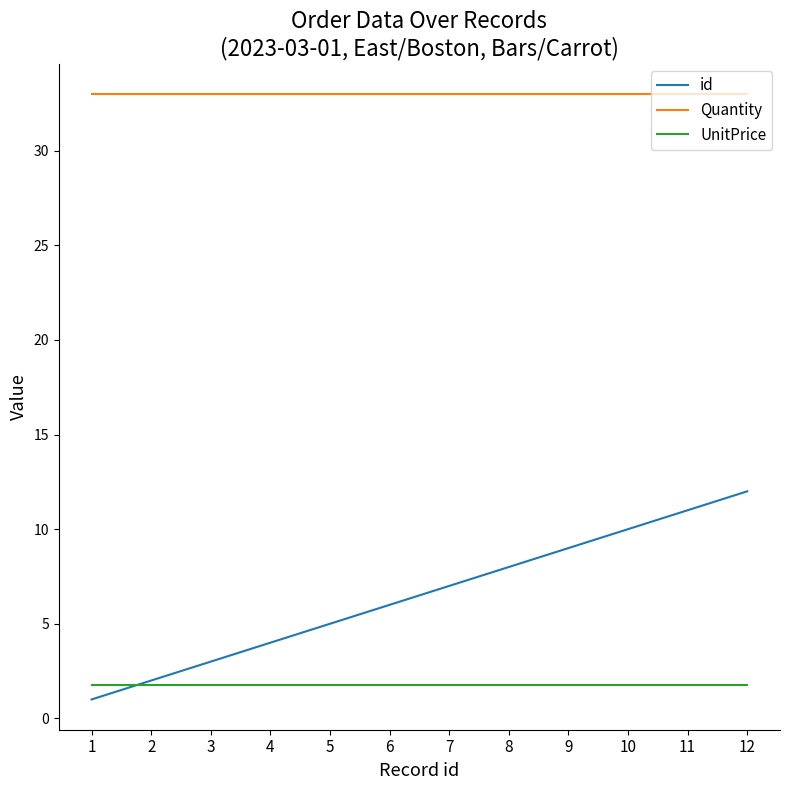

Does the chart display data point markers on the line(s)?

No